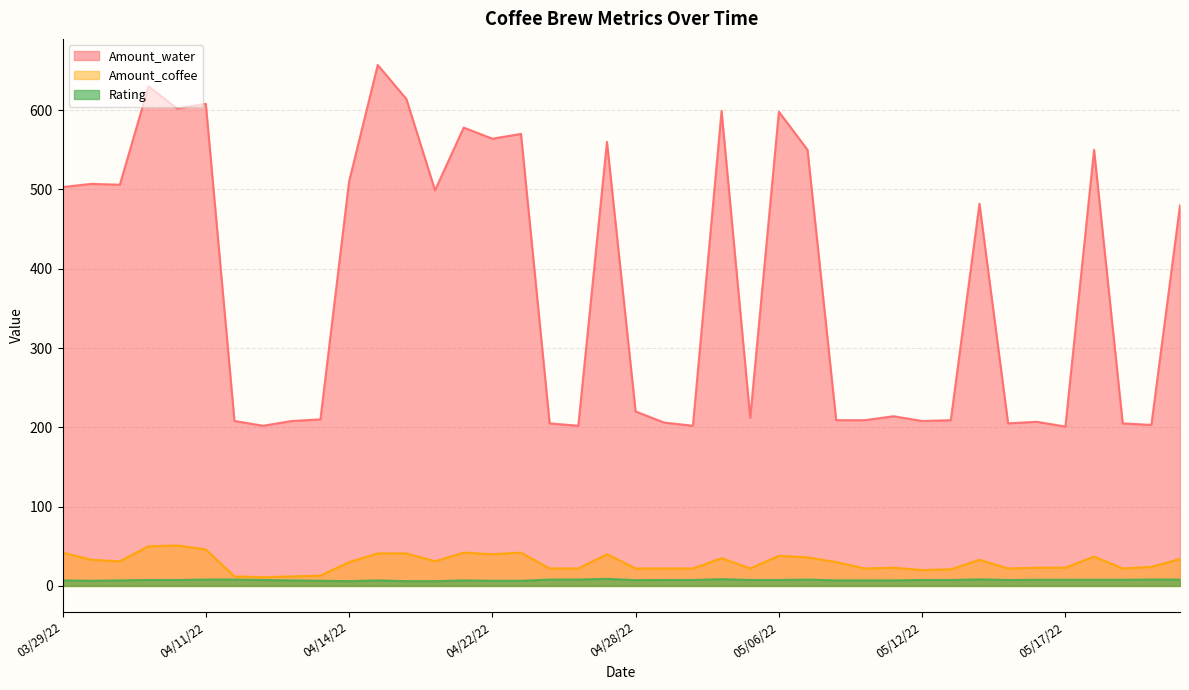

What is the label of the 10th point from the left?

04/13/22